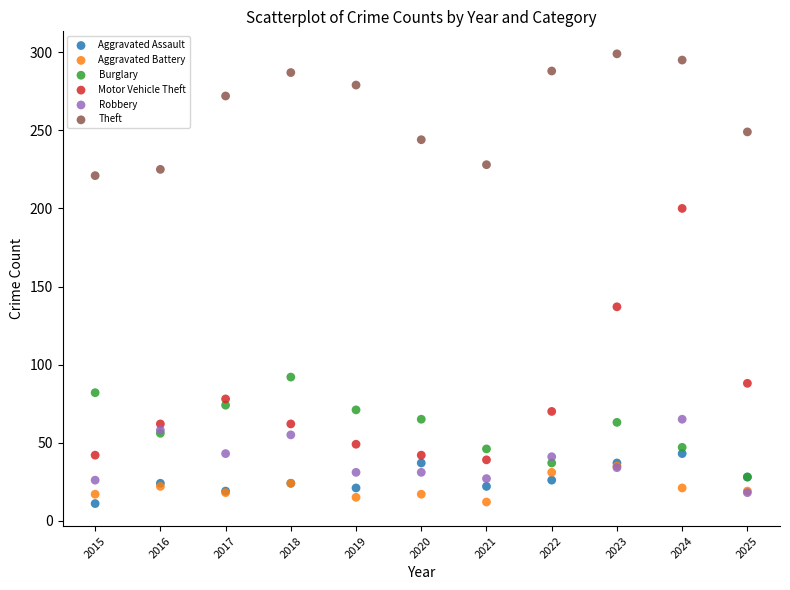

Which series contains the highest Y value?

Theft